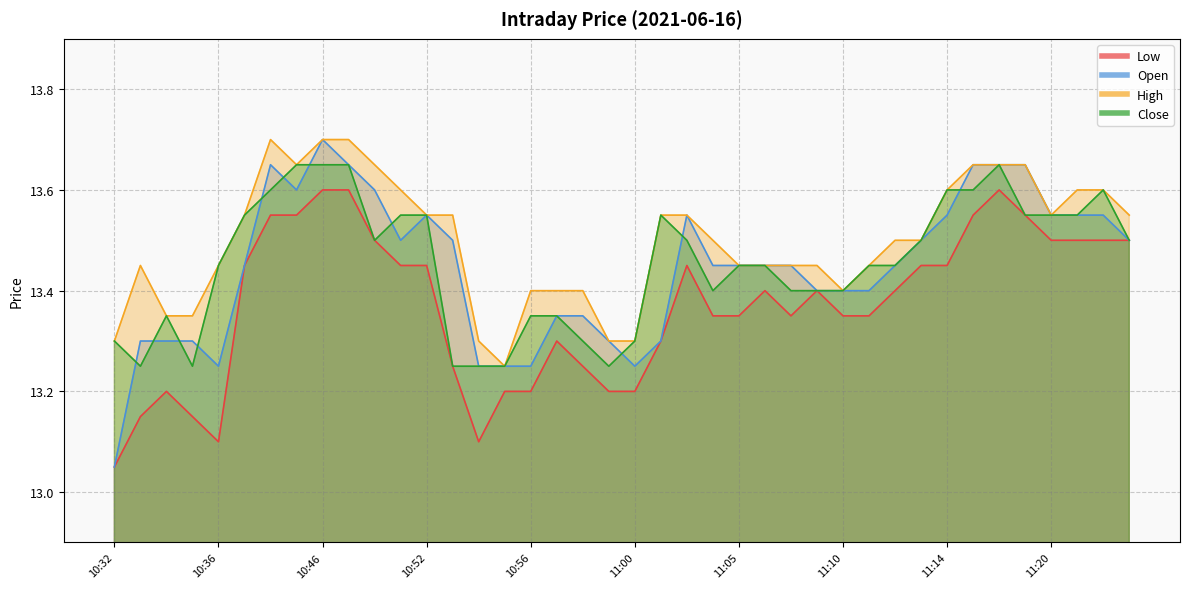

List the labels in order of Low value, smallest first.

10:32, 10:36, 10:54, 10:33, 10:35, 10:34, 10:55, 10:56, 10:59, 11:00, 10:53, 10:58, 10:57, 11:01, 11:03, 11:05, 11:08, 11:10, 11:11, 11:07, 11:09, 11:12, 10:37, 10:51, 10:52, 11:02, 11:13, 11:14, 10:50, 11:20, 11:23, 11:26, 11:29, 10:40, 10:42, 11:16, 11:18, 10:46, 10:48, 11:17